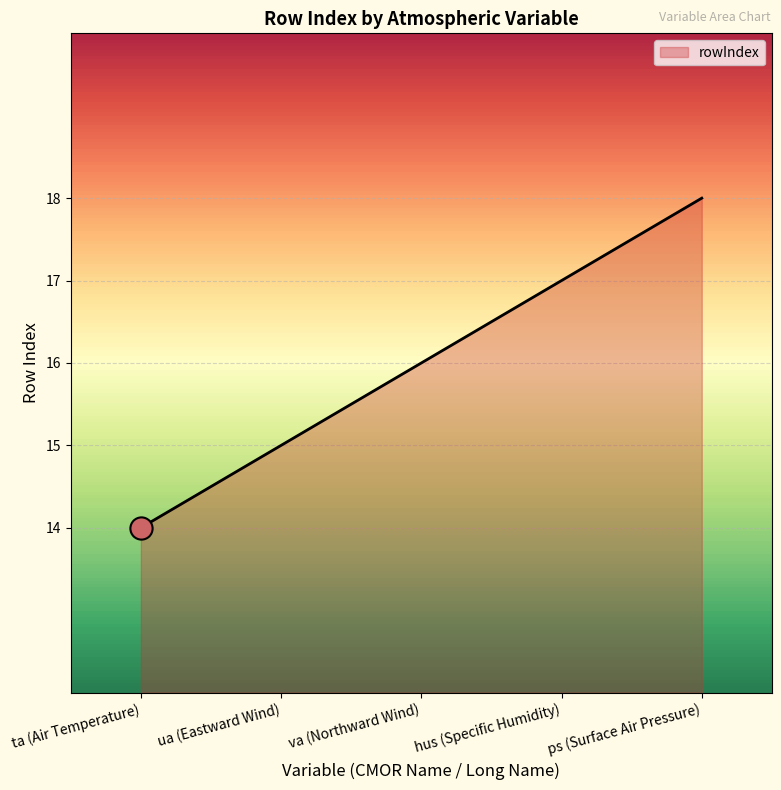

Reading left to right, extract all data points from this chart.

ta (Air Temperature)=14	ua (Eastward Wind)=15	va (Northward Wind)=16	hus (Specific Humidity)=17	ps (Surface Air Pressure)=18